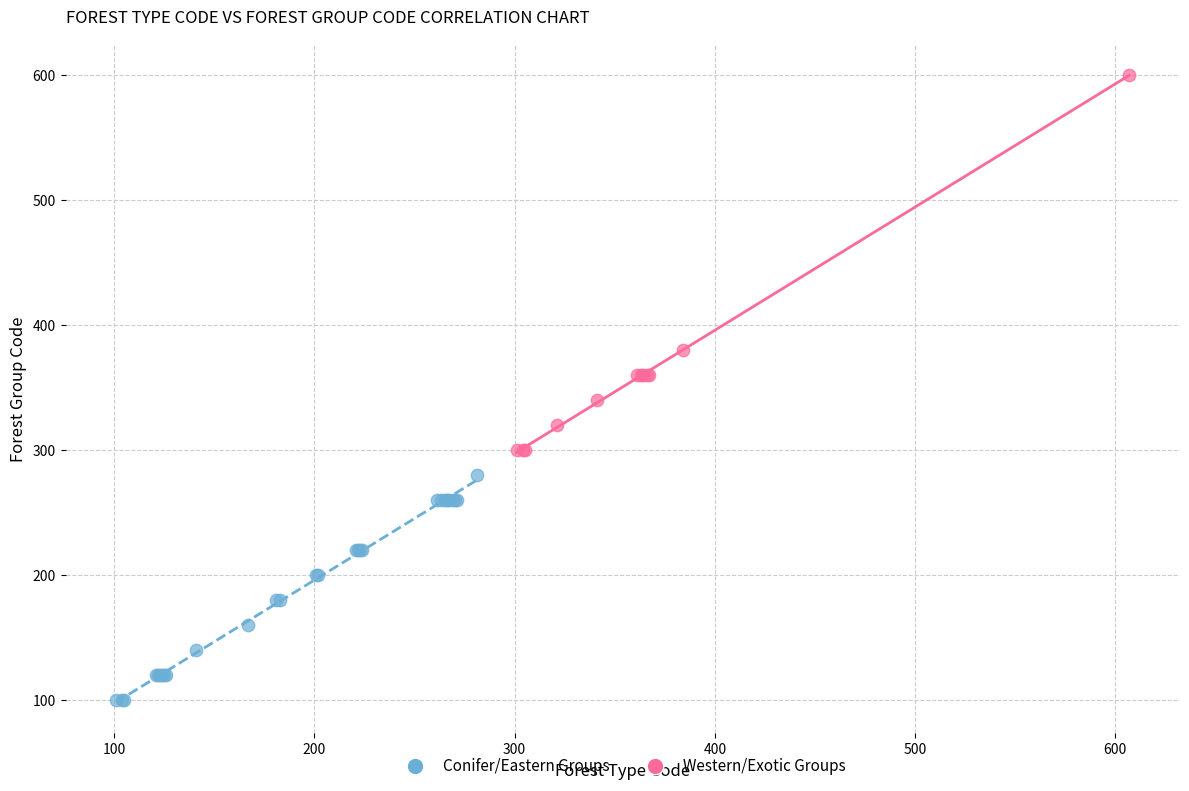

Which series reaches the maximum Y coordinate?

Western/Exotic Groups